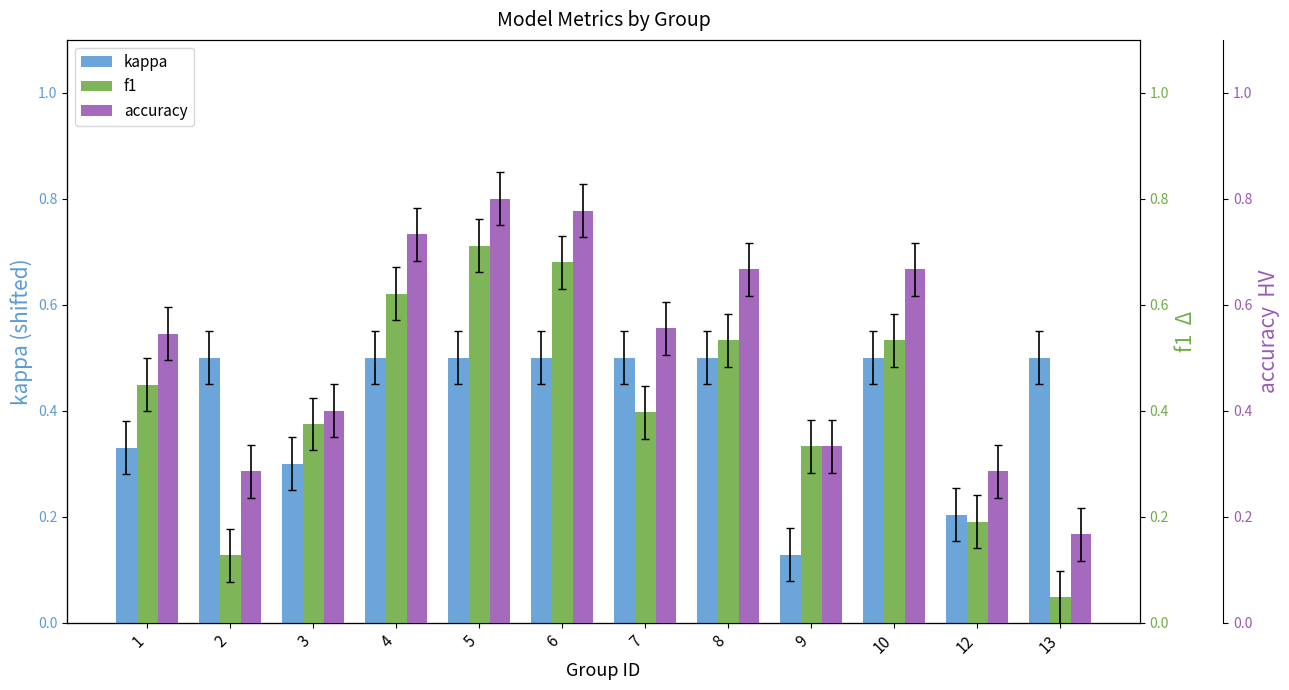

Where is accuracy nearest to the value 0?

13